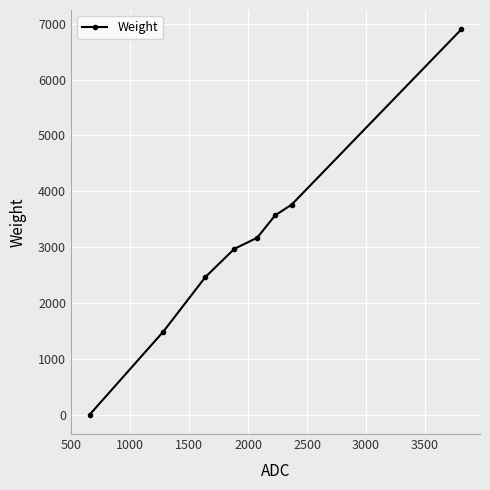

What is the average value?

3040